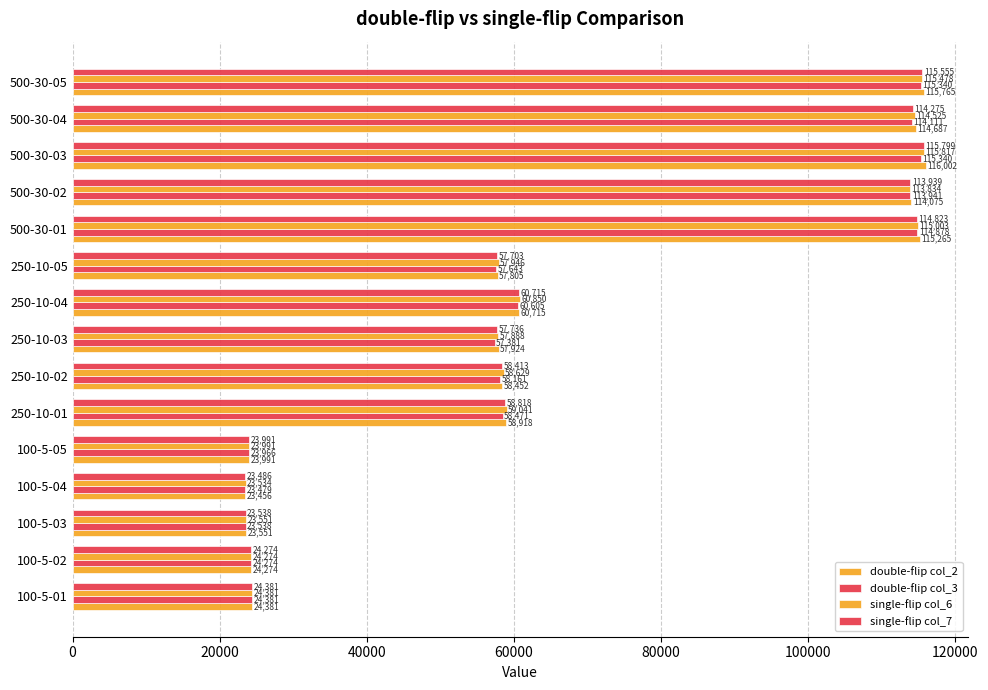

List the series in order of their peak value, lowest first.

double-flip col_3, single-flip col_7, single-flip col_6, double-flip col_2